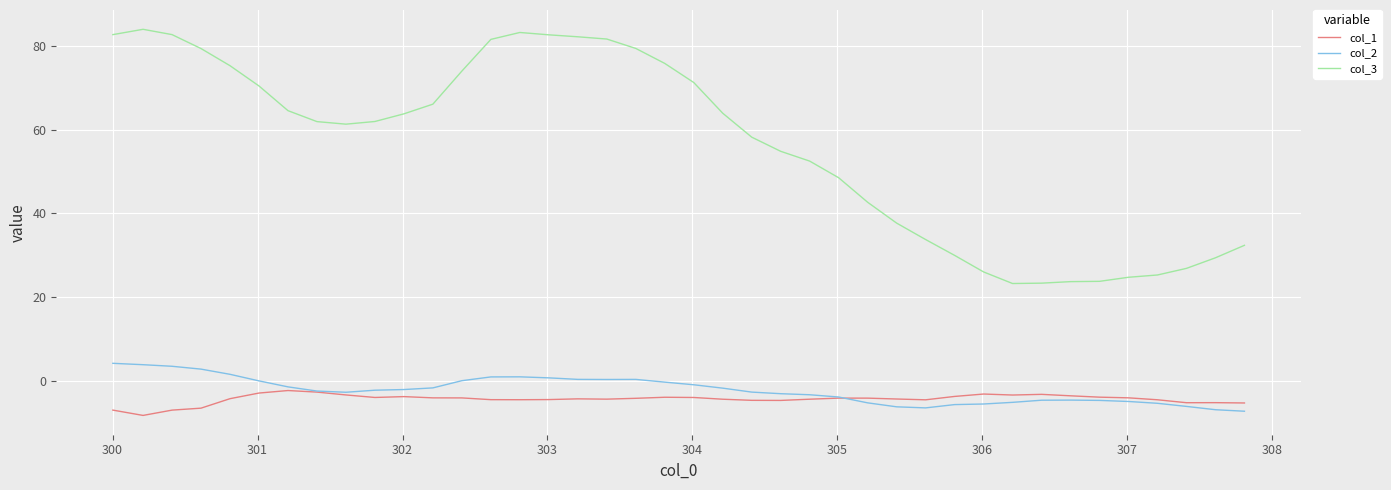

True or false: col_3 and col_1 cross at least once.

False